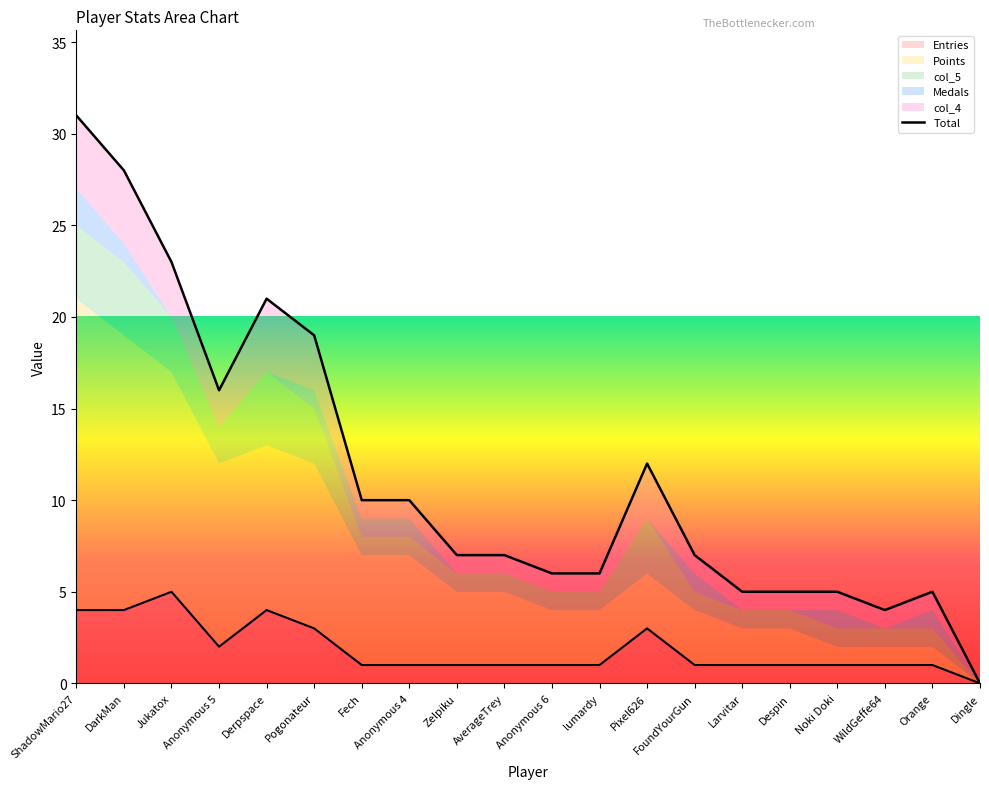

Is the value of col_5 at Pogonateur greater than the value of Medals at Anonymous 6?

Yes